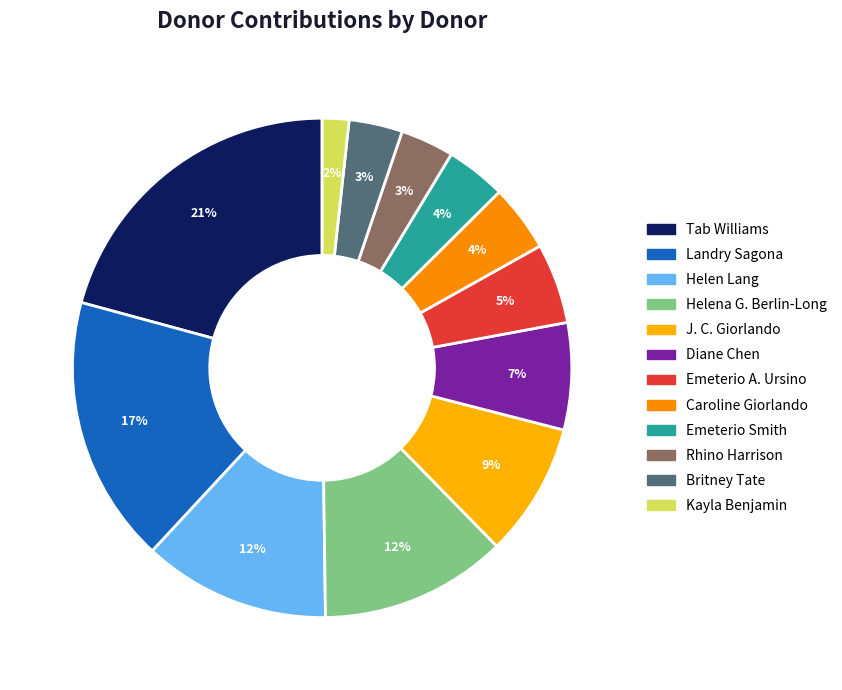

How many segments does this pie chart have?

12